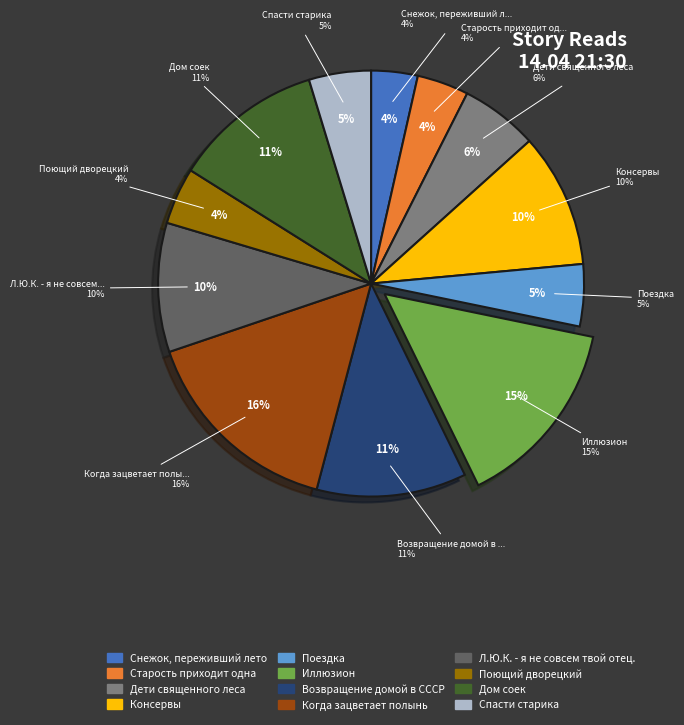

Is it true that Спасти старика is 1% of the pie?

False